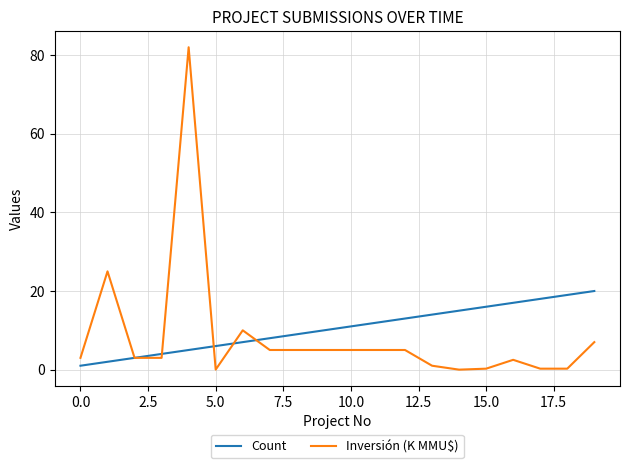

Which series has the widest spread of values?

Inversión (K MMU$)